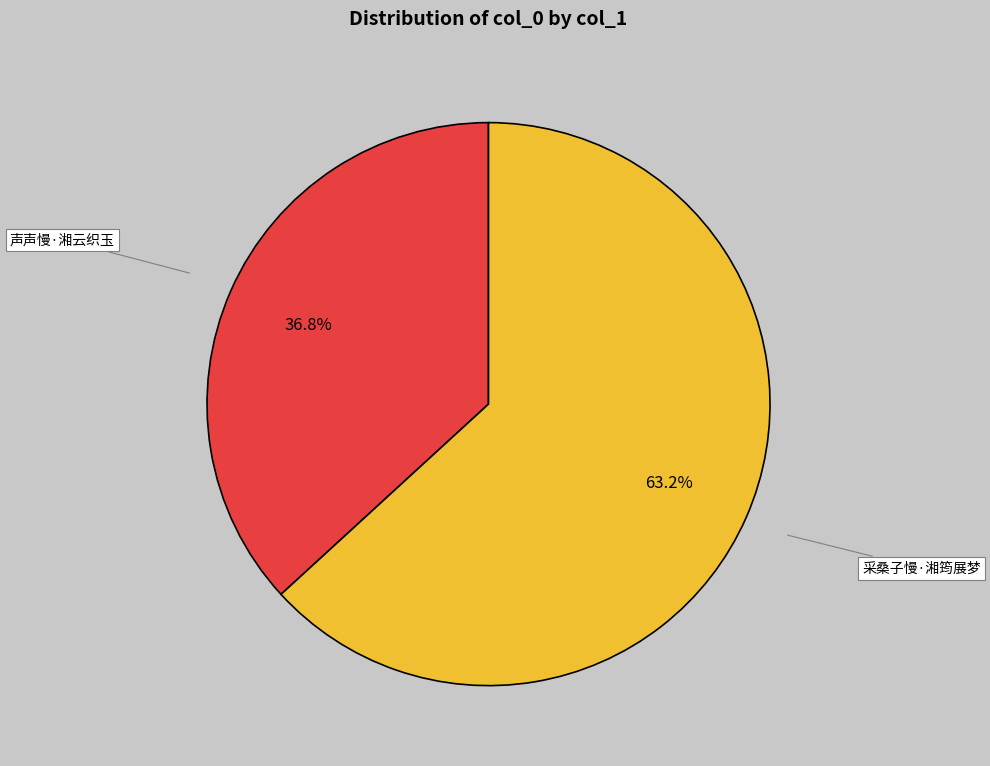

How many slices are in this pie chart?

2